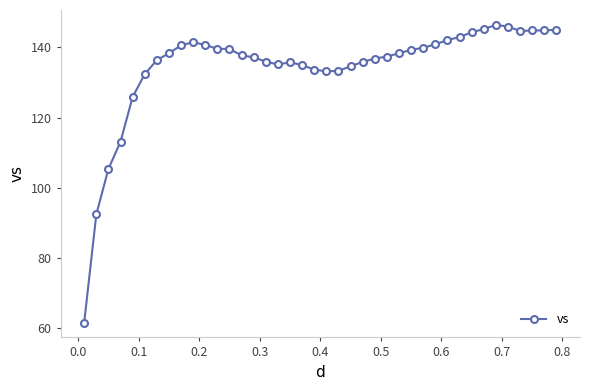

What is the greatest value displayed?

146.5